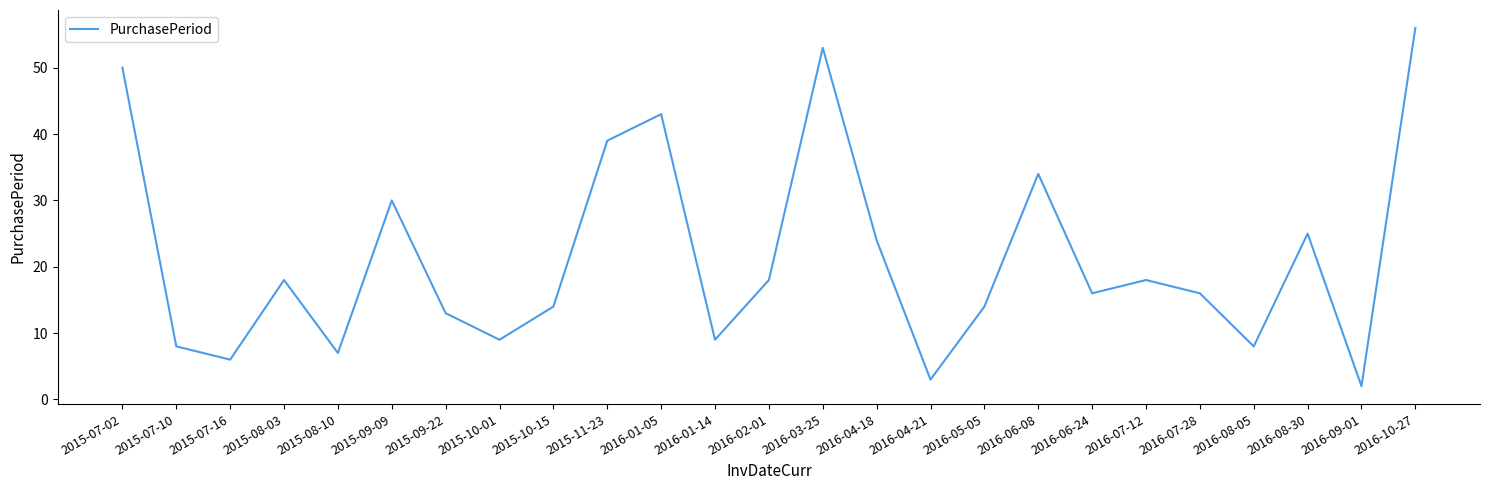

How many categories are shown in the chart?

25